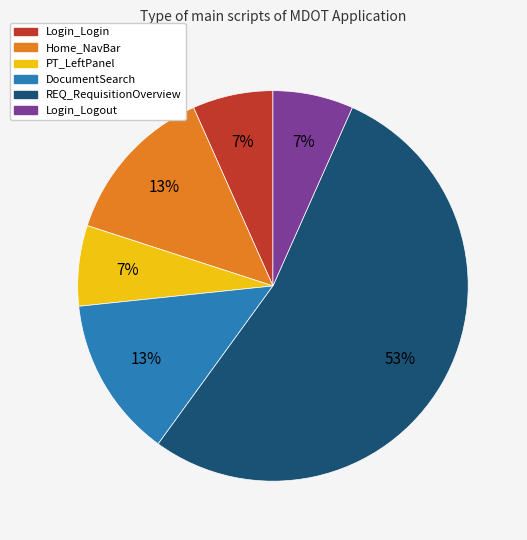

Is it true that Login_Login is 7% of the pie?

True